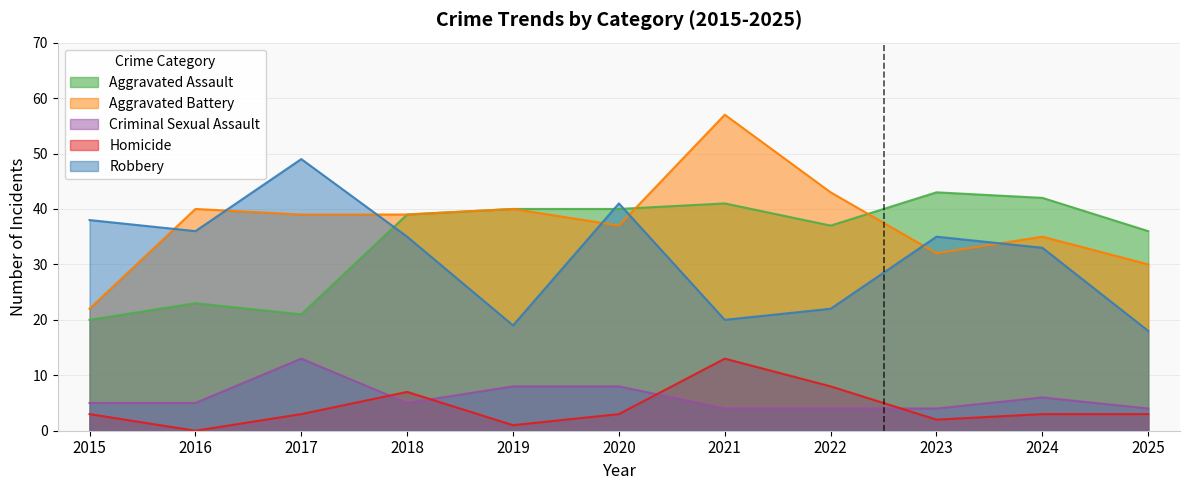

How many interior local peaks does the Homicide series have?

2